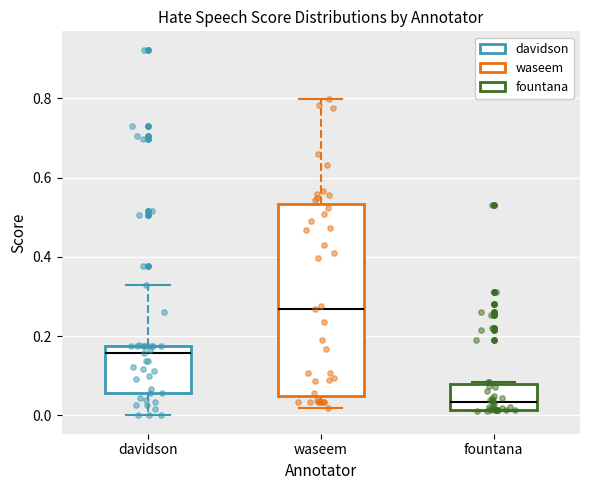

Comparing the boxes themselves (not the whiskers), which one is the tallest?

waseem